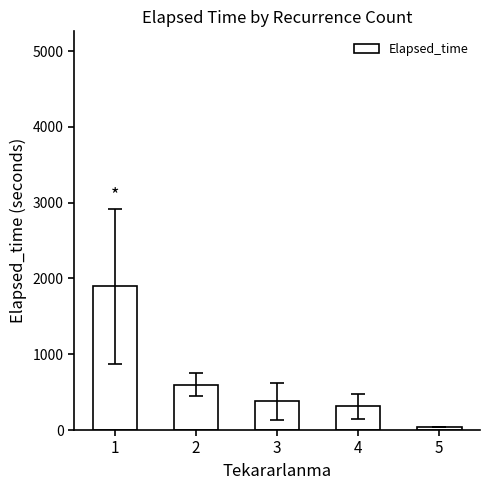

What is the maximum value shown in the chart?

1895.4